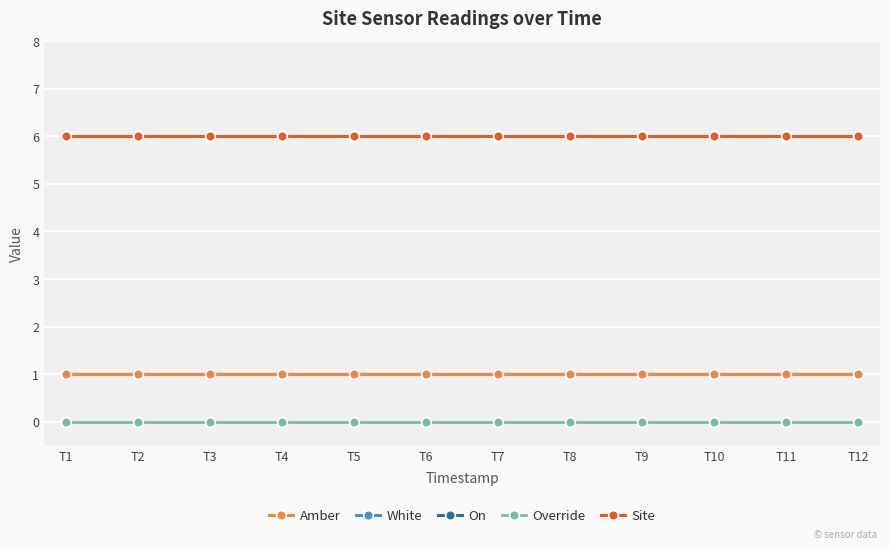

Which category has the lowest value in the White series?

T1